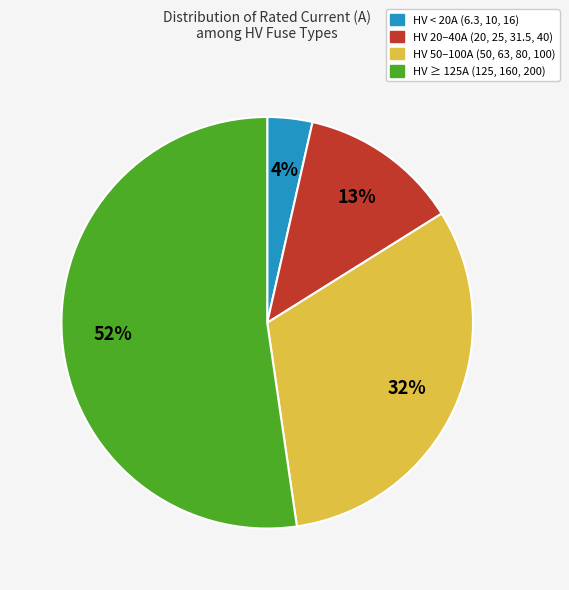

Which category accounts for the majority?

HV ≥ 125A (125, 160, 200)